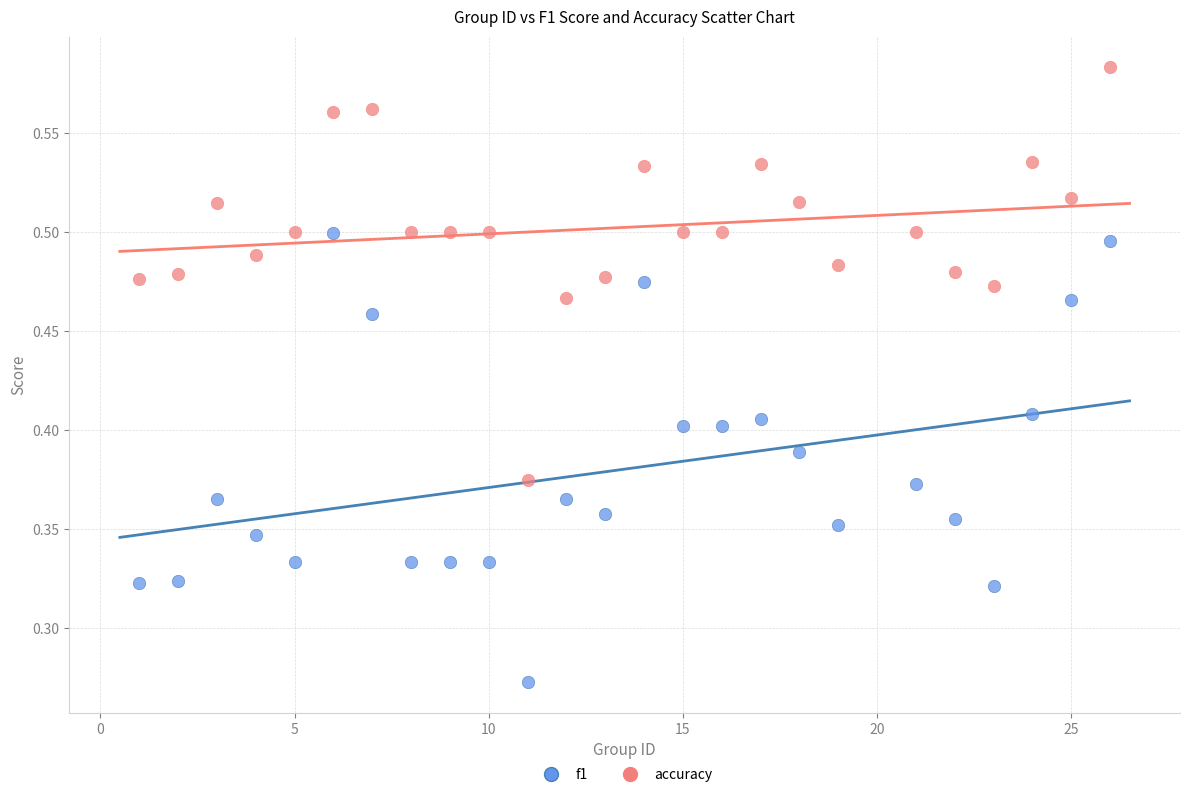

Which series has the widest spread of Y values?

f1